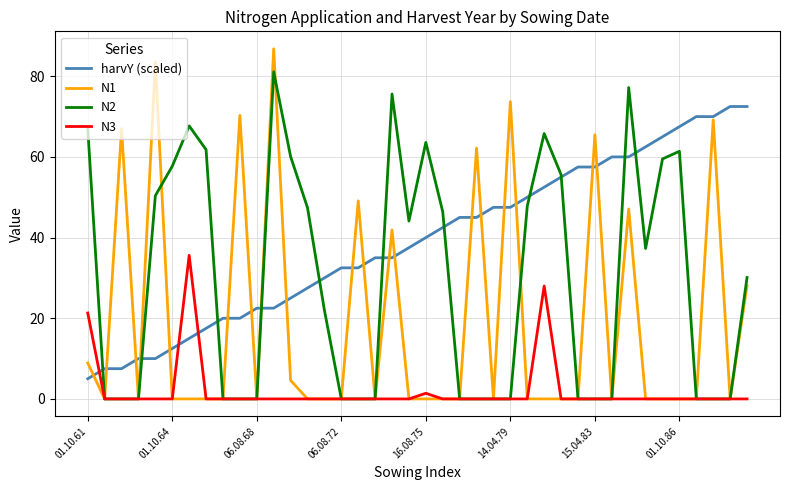

Which series has the largest range (max minus min)?

N1